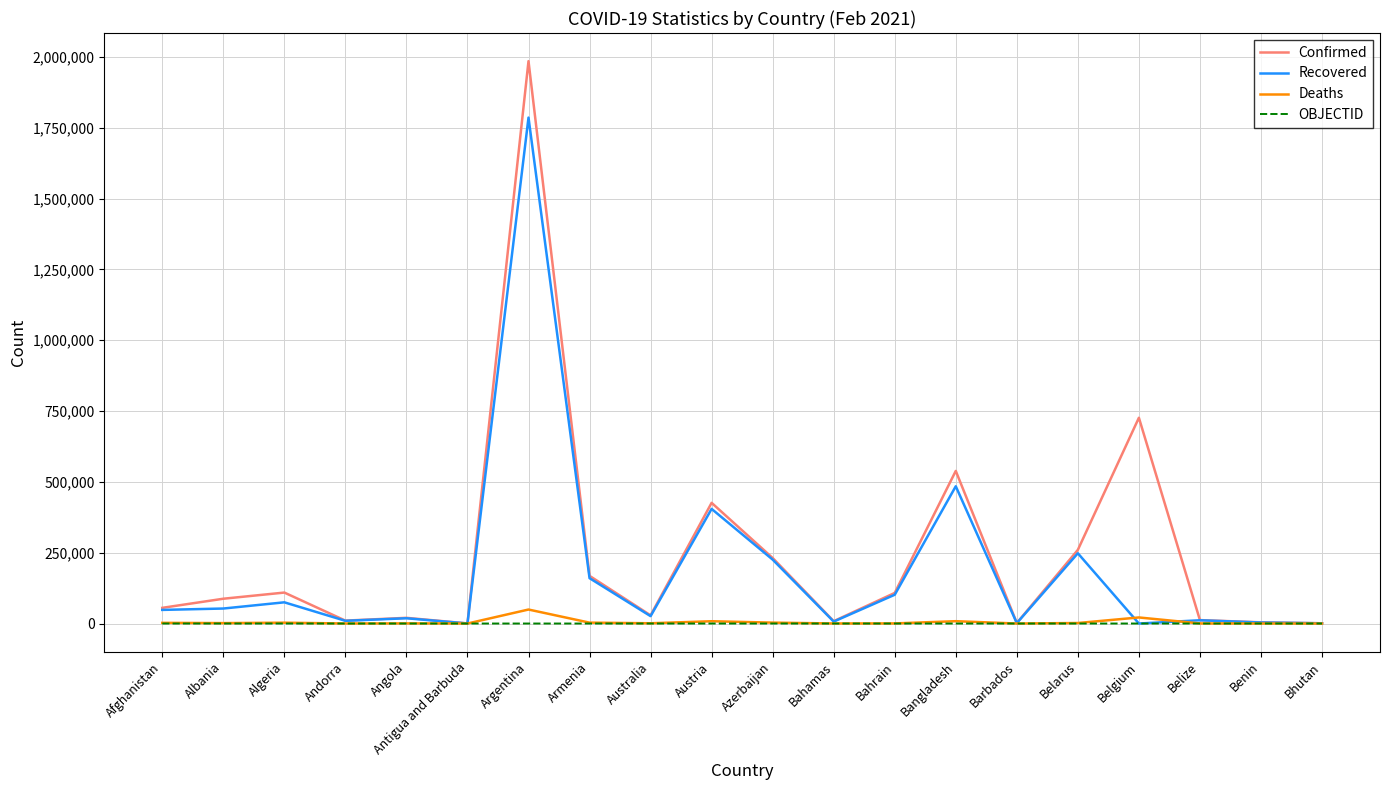

Is it true that Confirmed equals 55384 at Afghanistan?

True